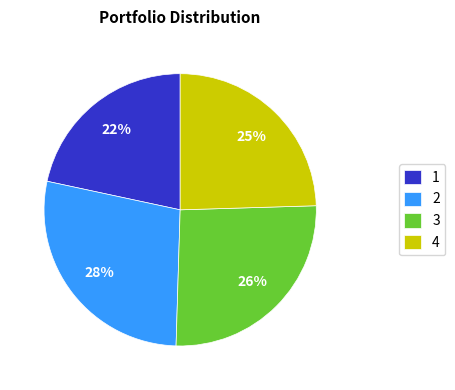

Is the sum of 4 and 2 greater than half?

Yes